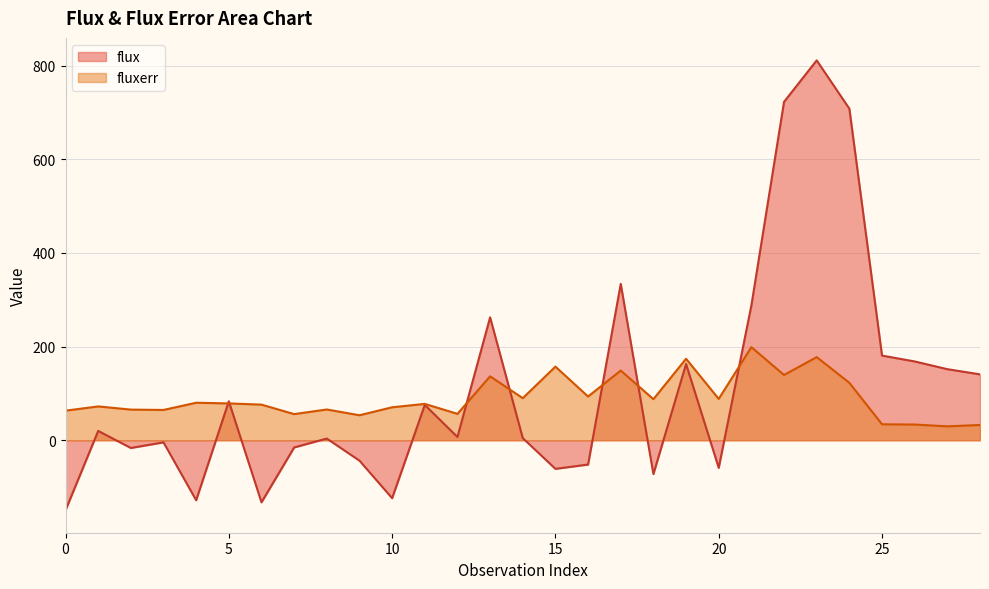

What is the spread (max minus min) of values at 28?

108.1